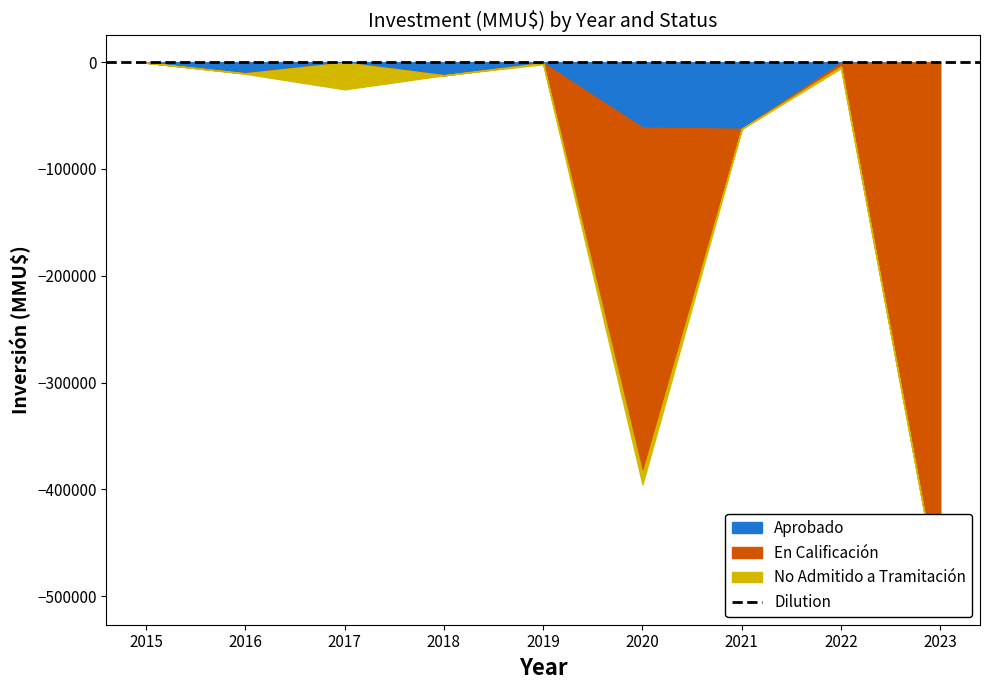

Is it true that No Admitido a Tramitación equals 0 at 2019?

False